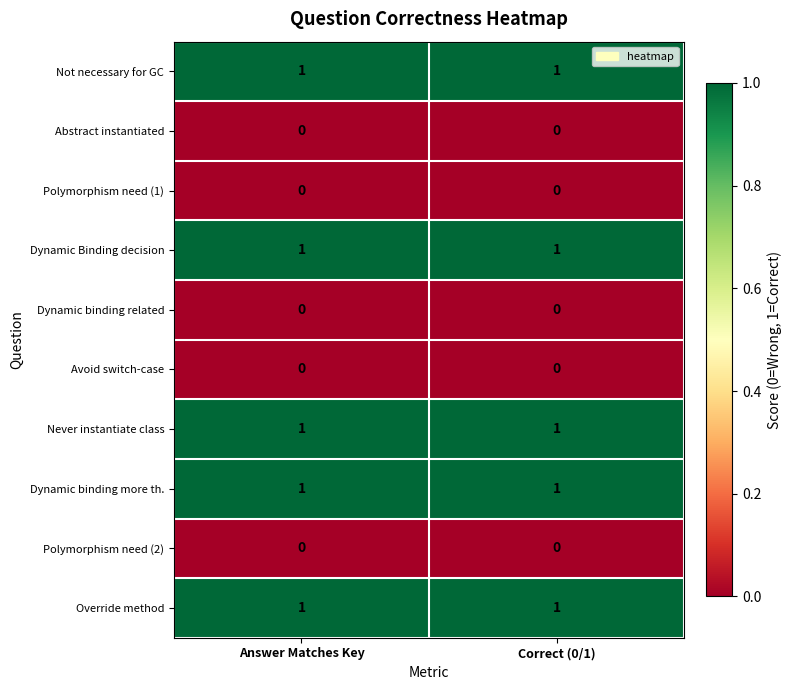

What is the total value across all series at Correct (0/1)?

5